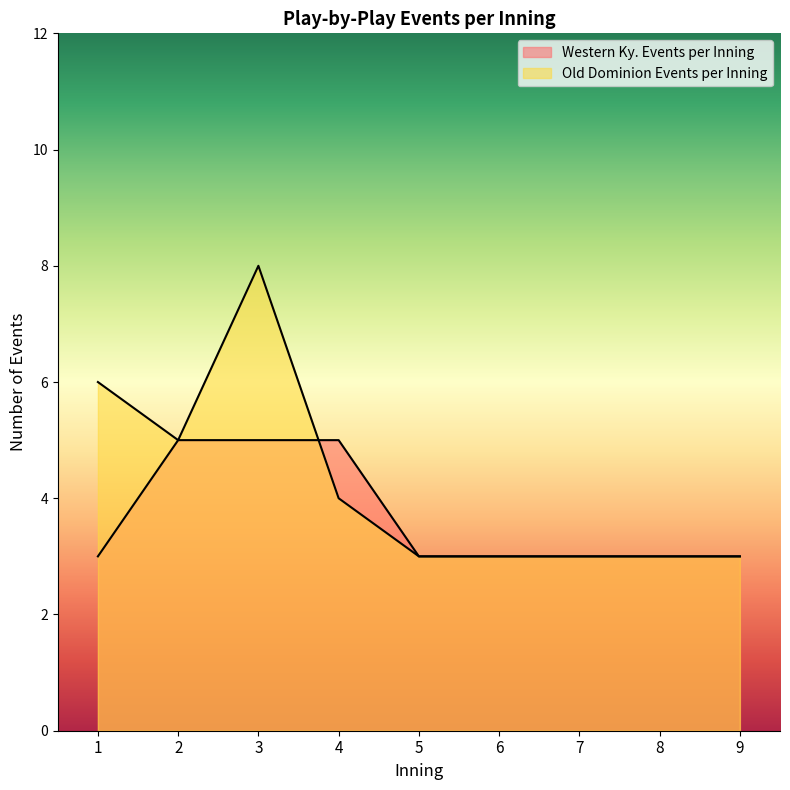

Where is Western Ky. Events per Inning nearest to the value 4?

1